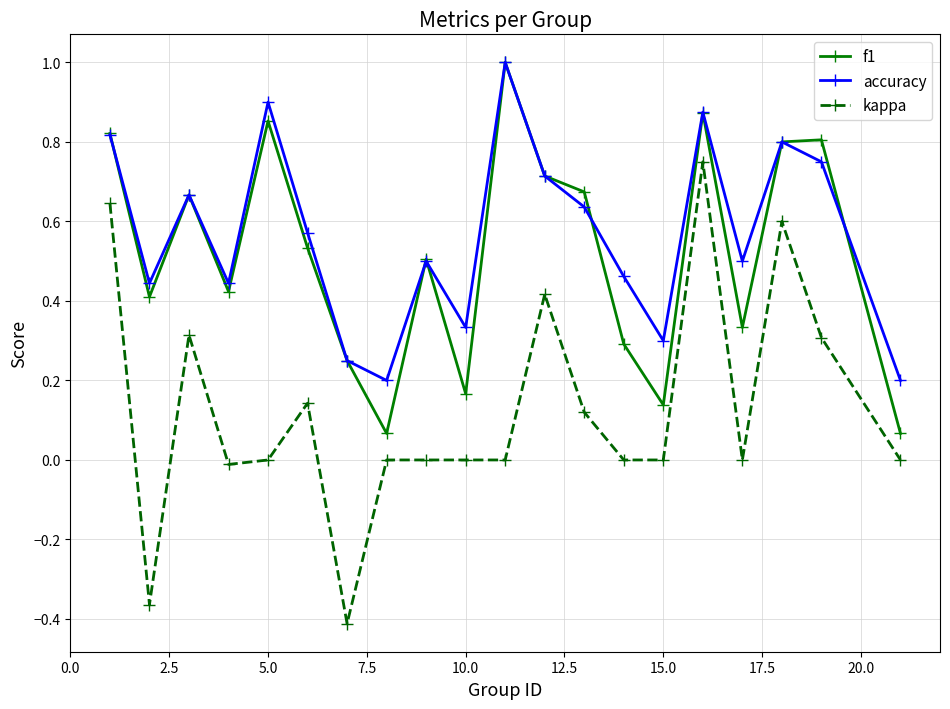

True or false: accuracy and kappa cross at least once.

False